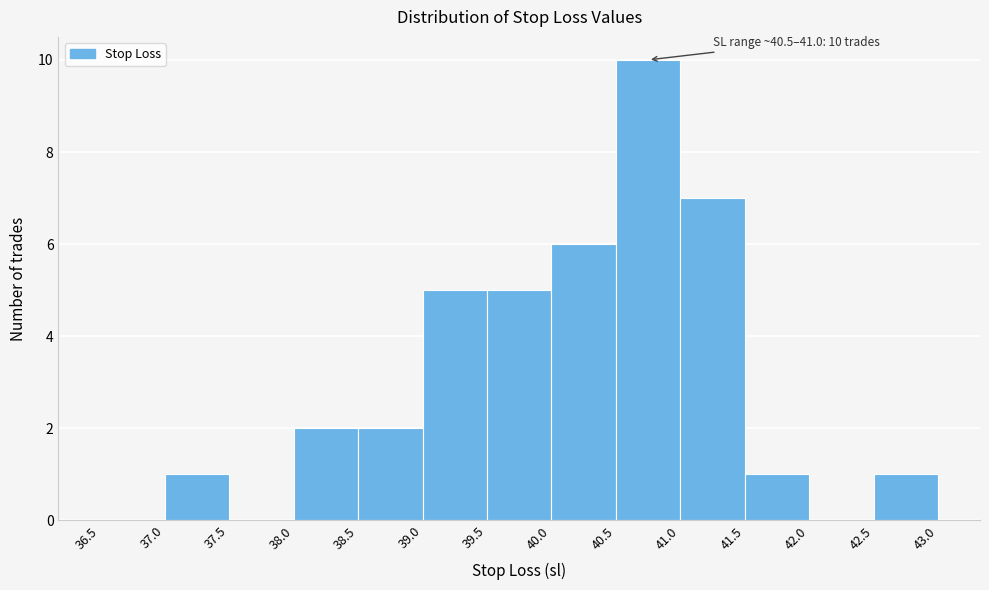

Which range on the x-axis has the tallest bar?

40.5 to 41.0